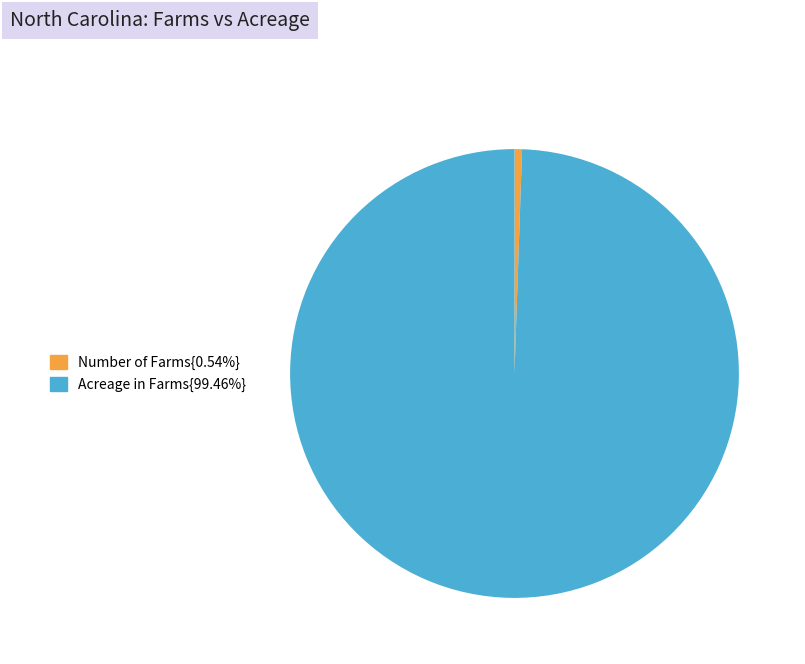

Does any single category account for the majority?

Yes